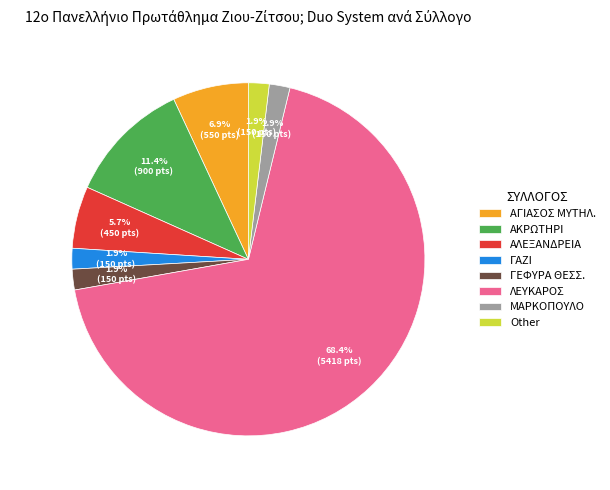

Is there a majority slice in this chart?

Yes